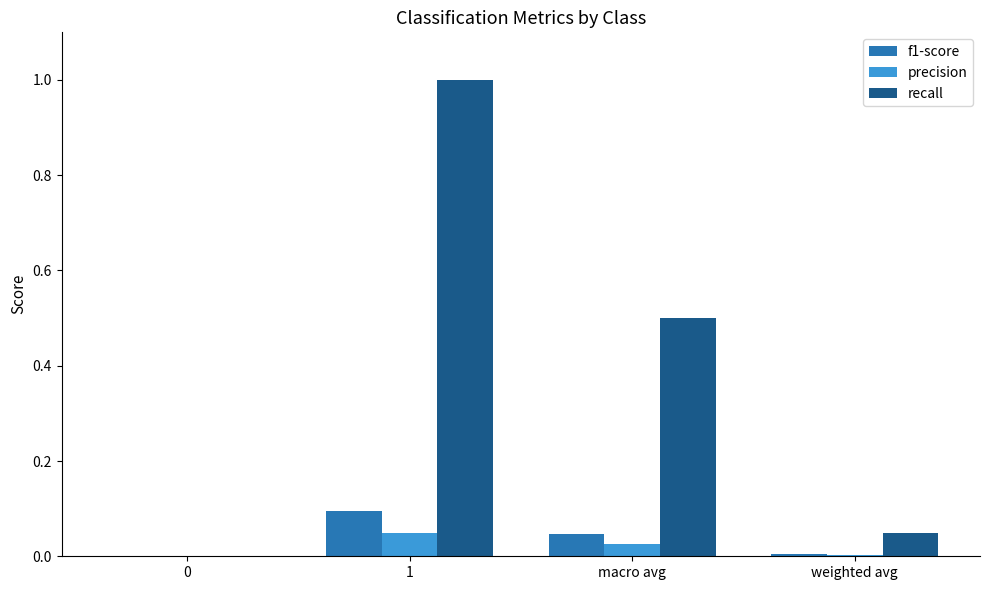

The f1-score series shows 0.0 at 0. True or false?

True